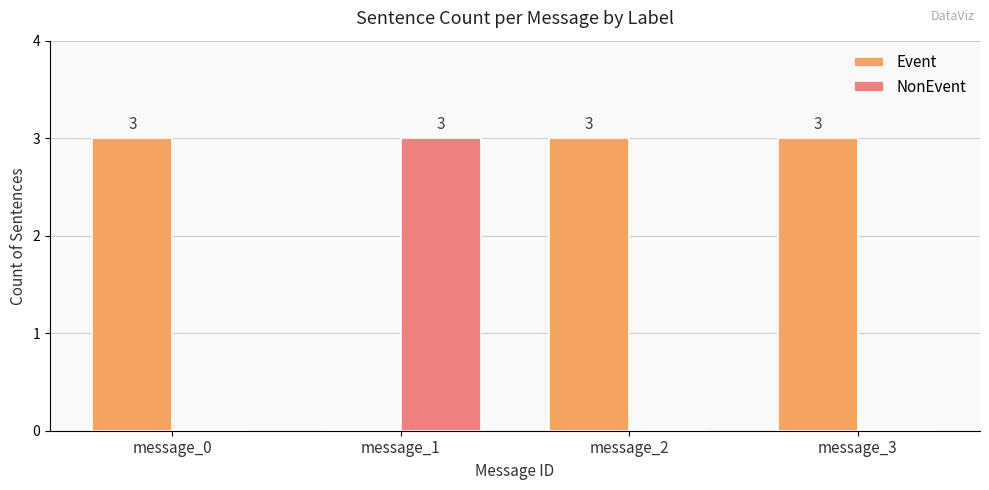

What is the average value of the NonEvent series?

1